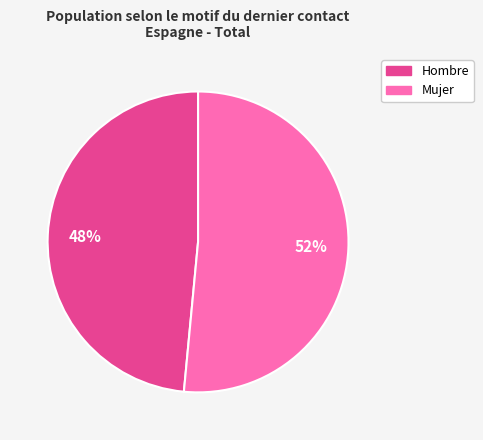

Does any single category account for the majority?

Yes